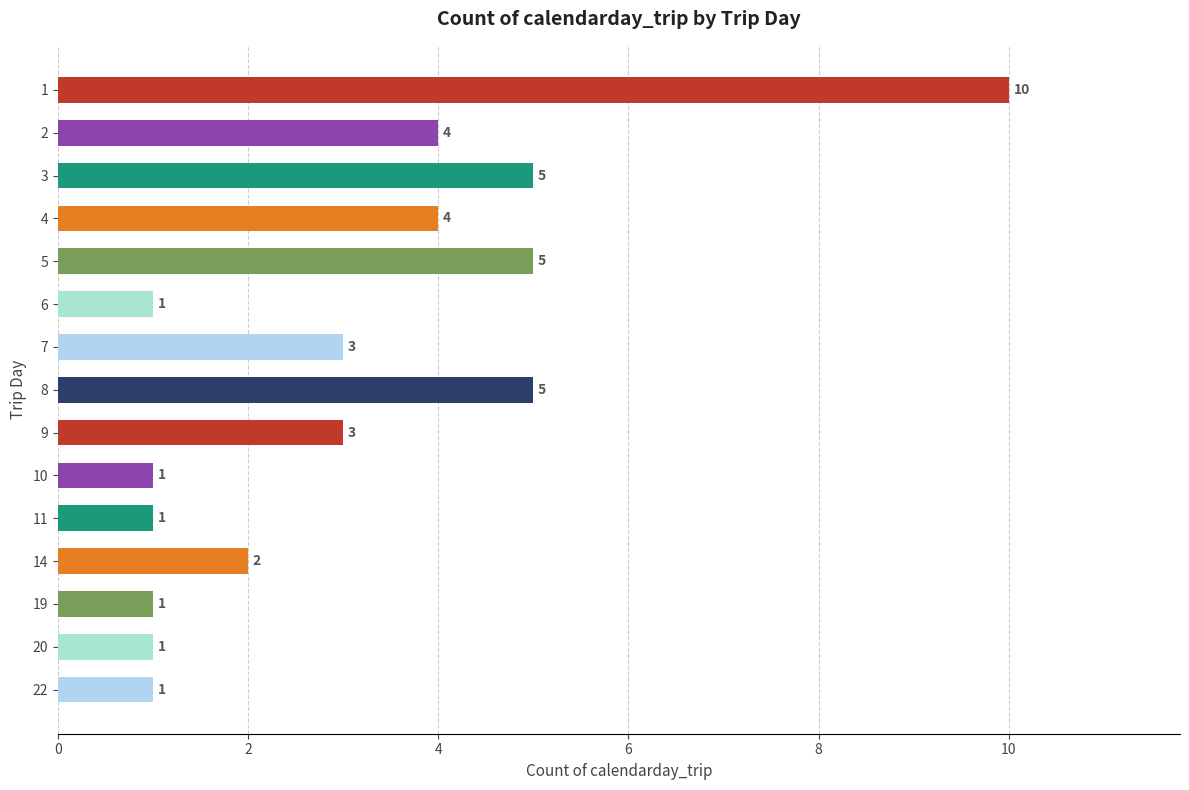

Reading top to bottom, list all the values displayed in this chart.

1=10	2=4	3=5	4=4	5=5	6=1	7=3	8=5	9=3	10=1	11=1	14=2	19=1	20=1	22=1